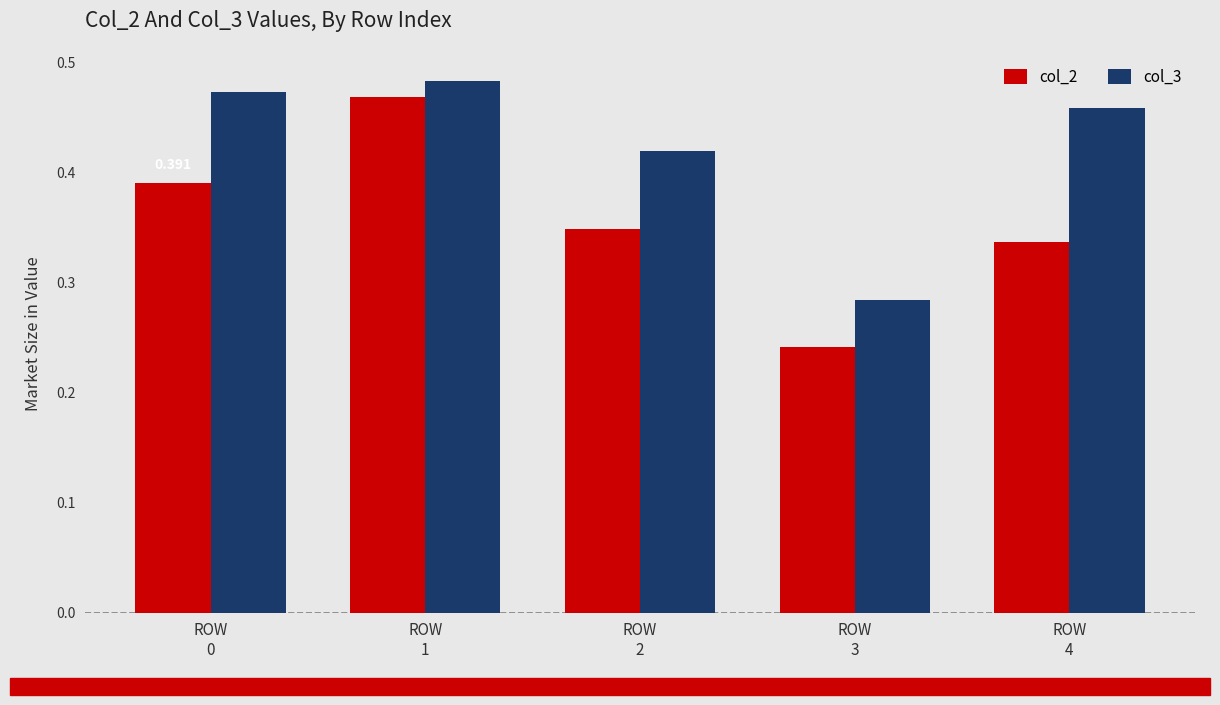

Rank the categories by col_3 value from highest to lowest.

ROW
1, ROW
0, ROW
4, ROW
2, ROW
3